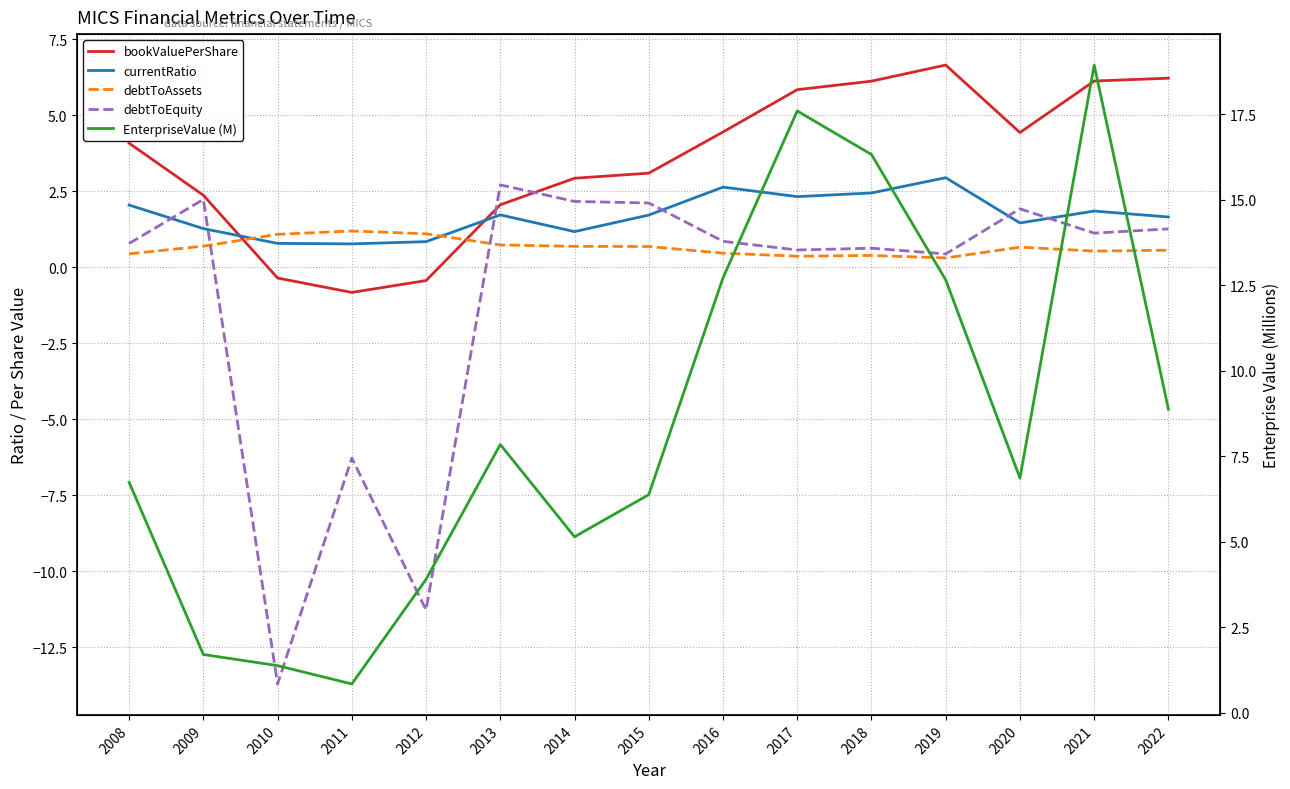

What is the difference between the maximum and minimum values in the debtToEquity series?

16.4